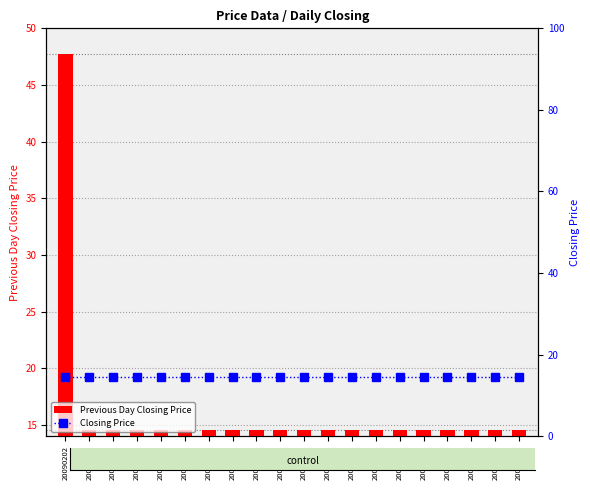

List the labels in order of Closing Price value, largest first.

20090202, 20090203, 20090204, 20090205, 20090206, 20090209, 20090210, 20090211, 20090212, 20090213, 20090216, 20090217, 20090218, 20090219, 20090220, 20090223, 20090224, 20090225, 20090226, 20090227